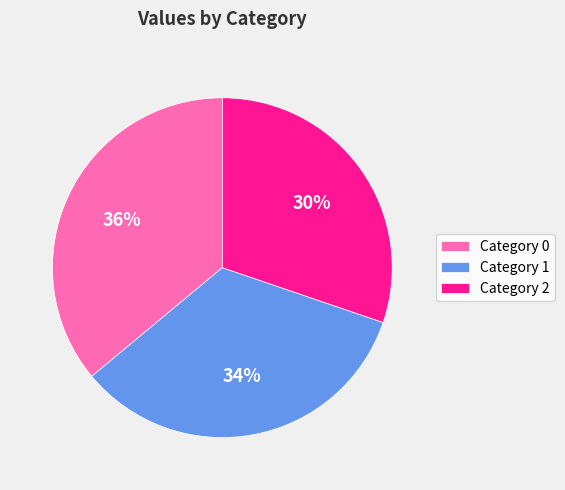

What percentage is the Category 0 slice, to the nearest percent?

36%